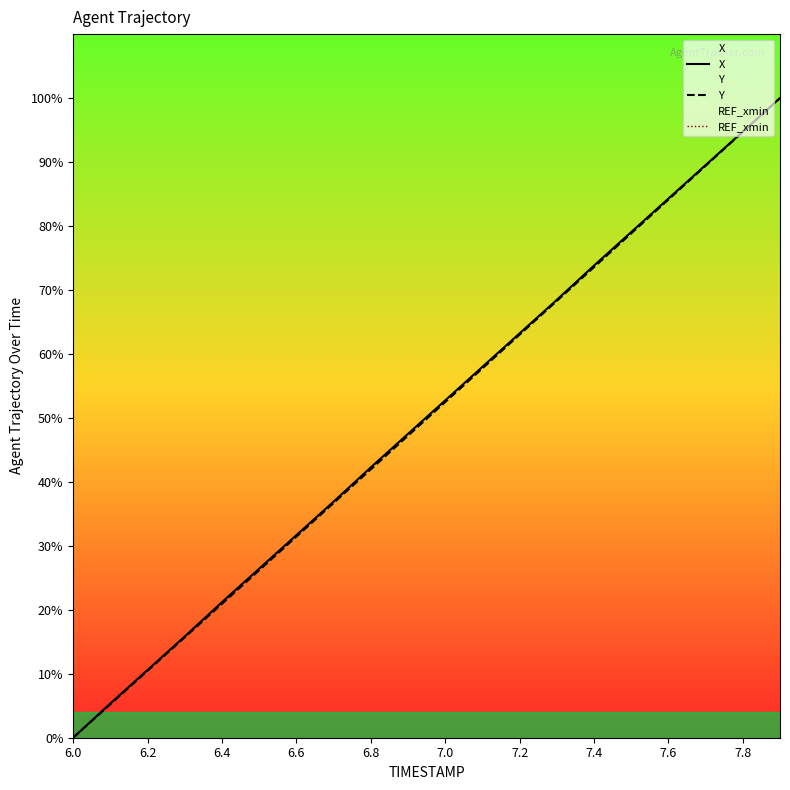

True or false: Y has a value of 134.7 at 7.8.

False